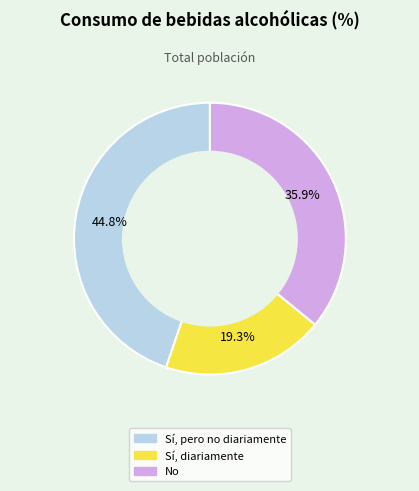

To the nearest percent, what percentage of the pie is Sí, pero no diariamente?

45%